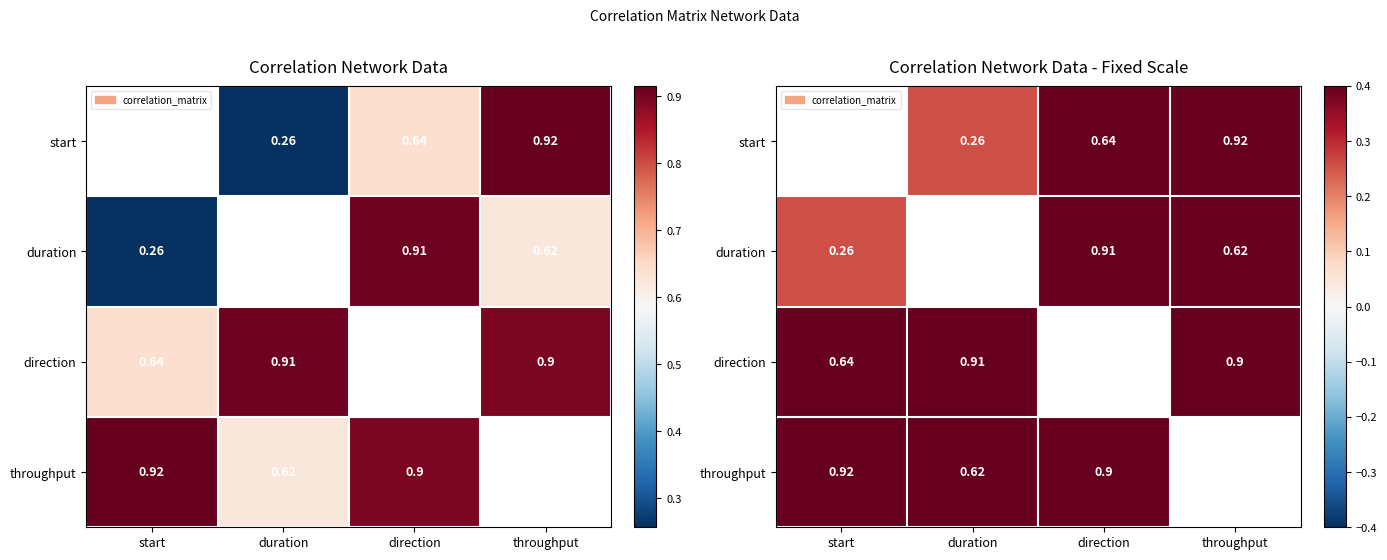

Rank the series by their maximum value, from highest to lowest.

throughput, start, duration, direction